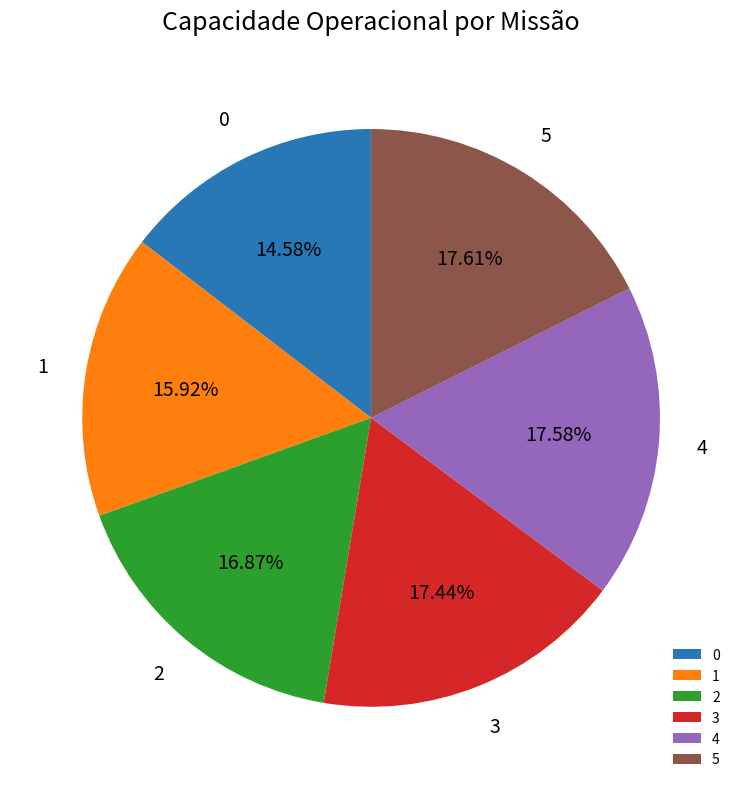

How many slices are in this pie chart?

6